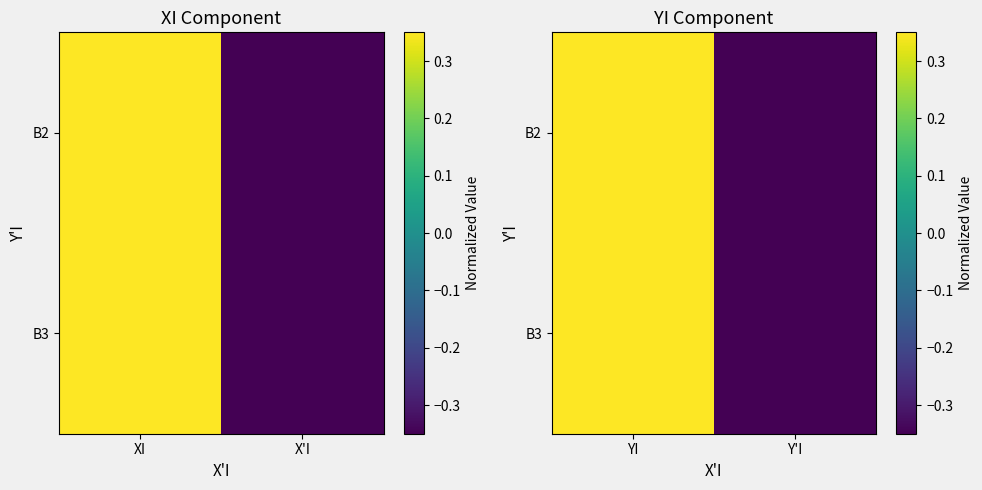

What is the difference between the maximum and minimum values in the B3 series?

0.7